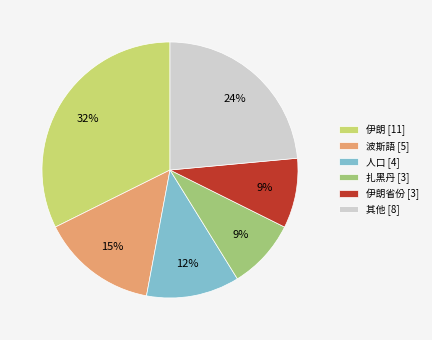

Which slice is the largest?

伊朗 [11]